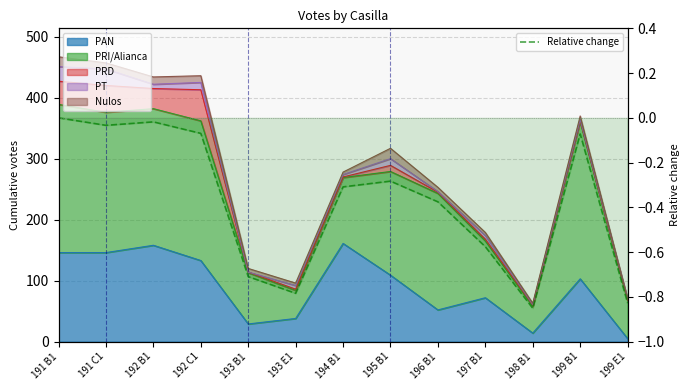

Which label corresponds to the largest value in the chart?

191 B1